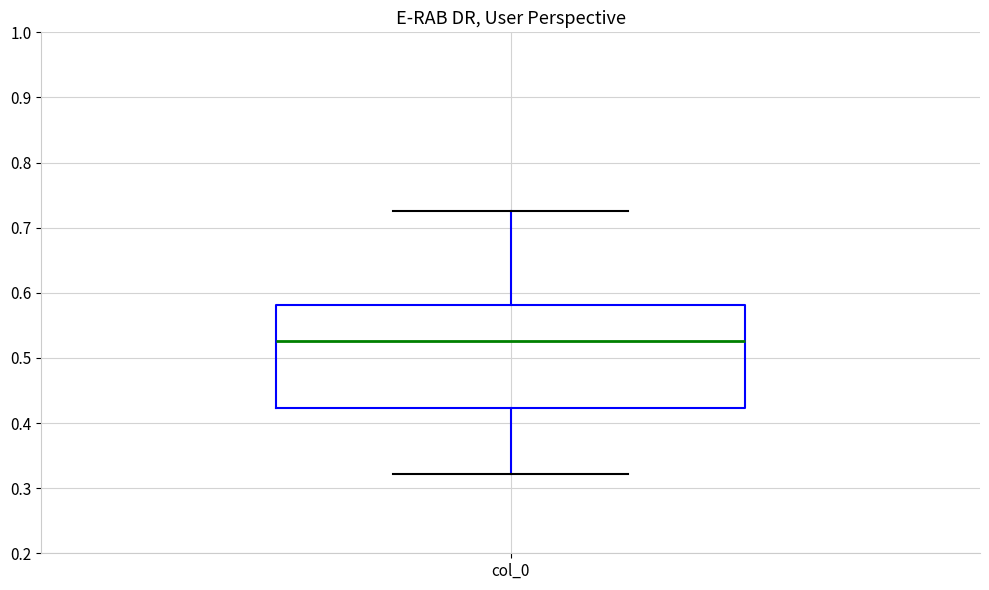

Read this box plot against the y-axis: the position of the median line, the range covered by the box, and the ends of both whiskers. The values are not printed on the chart, so give them approximately, as read against the axis.

median 0.53, box 0.42 to 0.58, whiskers 0.32 to 0.73